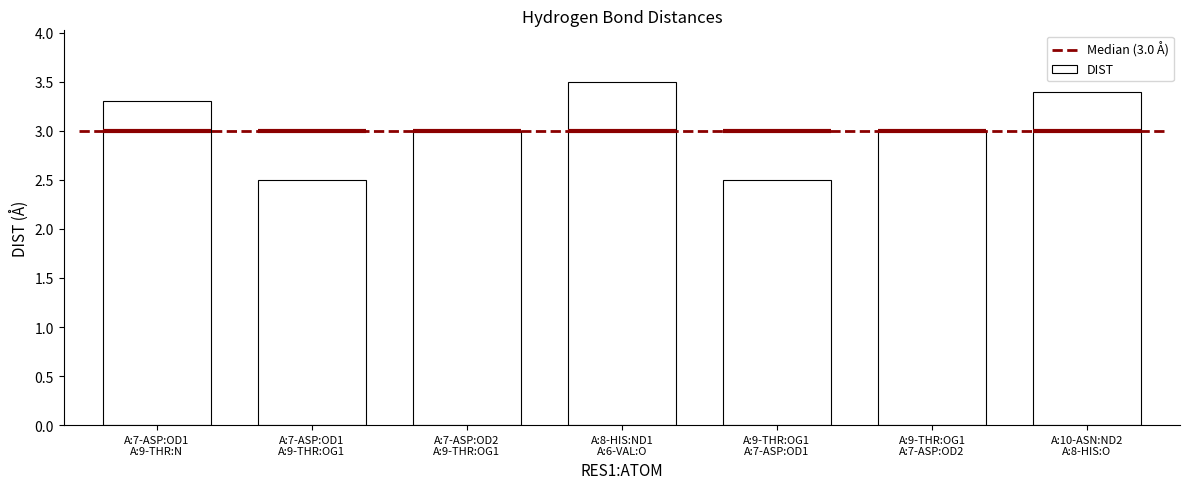

Is it true that the value at A:9-THR:OG1
A:7-ASP:OD1 is 2.5?

True